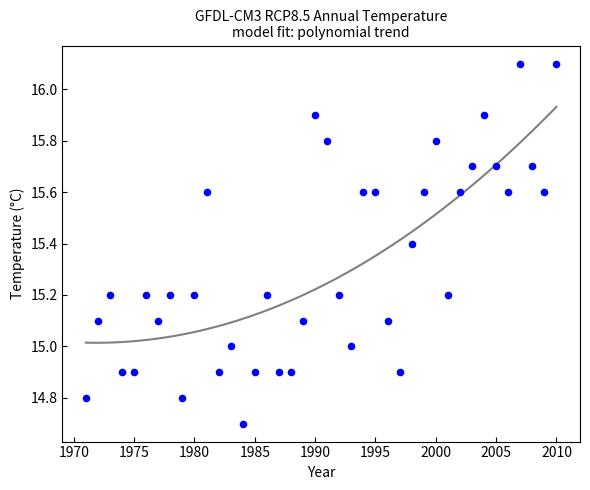

What is the range of X values (max minus min)?

39.0